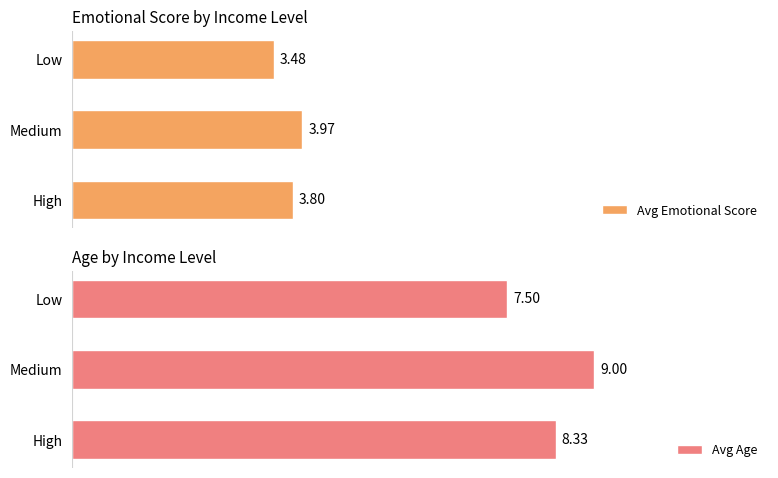

At which label does Avg Emotional Score reach its minimum?

Low